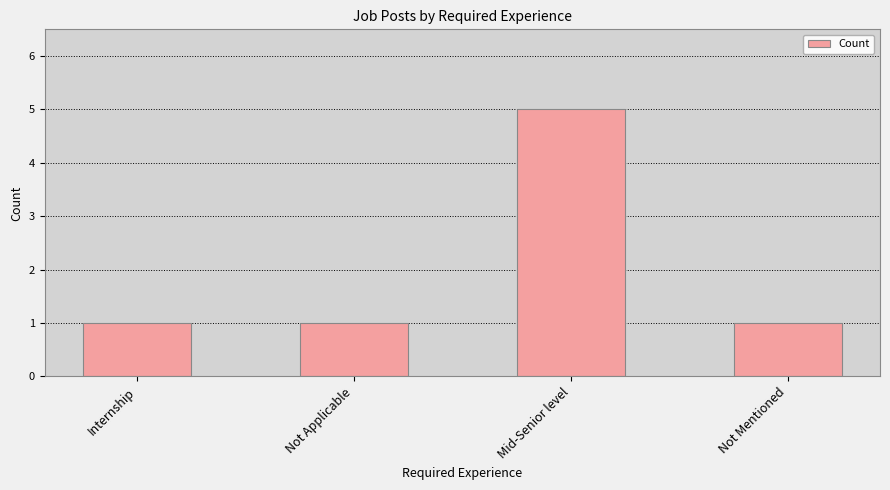

What is the sum of the values at Mid-Senior level and Internship?

6